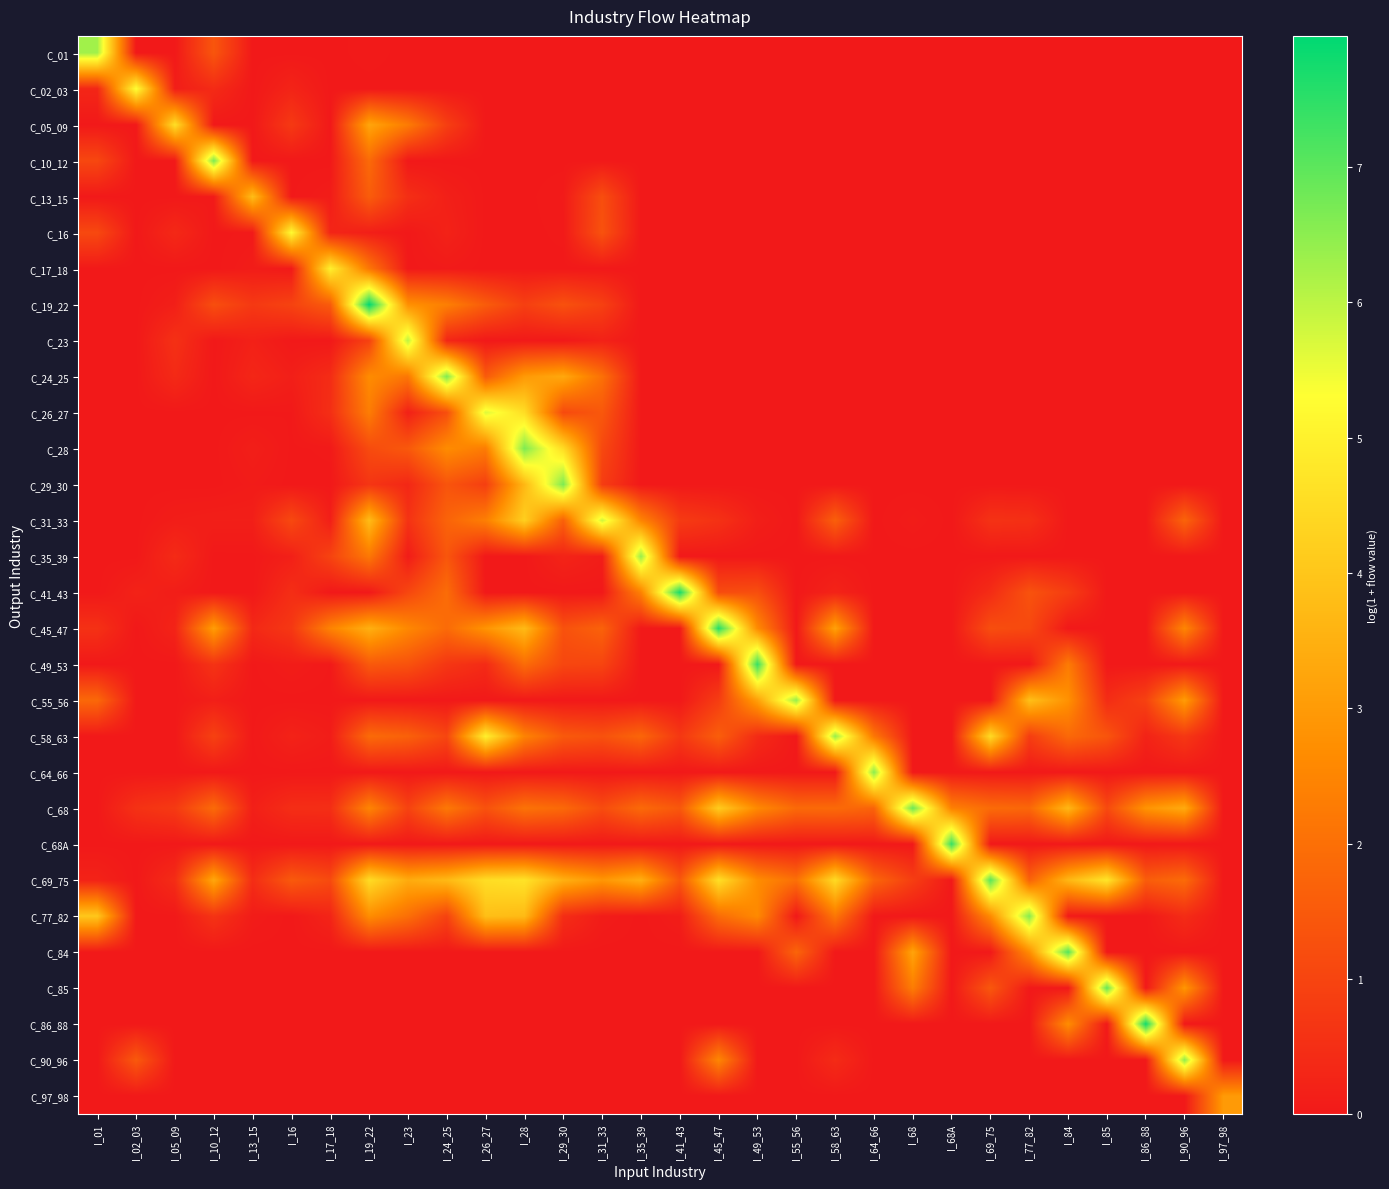

Reading right to left, transcribe all the data shown in this chart.

C_01: I_97_98=0.0	I_90_96=0.0	I_86_88=0.0	I_85=0.0	I_84=0.0	I_77_82=0.0	I_69_75=0.0	I_68A=0.0	I_68=0.0	I_64_66=0.0	I_58_63=0.0	I_55_56=0.0	I_49_53=0.0	I_45_47=0.0	I_41_43=0.0	I_35_39=0.0	I_31_33=0.0	I_29_30=0.0	I_28=0.0	I_26_27=0.0	I_24_25=0.0	I_23=0.0	I_19_22=0.0	I_17_18=0.0	I_16=0.0	I_13_15=0.0	I_10_12=1.4	I_05_09=0.0	I_02_03=0.0	I_01=6.3
C_02_03: I_97_98=0.0	I_90_96=0.0	I_86_88=0.0	I_85=0.0	I_84=0.0	I_77_82=0.0	I_69_75=0.0	I_68A=0.0	I_68=0.0	I_64_66=0.0	I_58_63=0.0	I_55_56=0.0	I_49_53=0.0	I_45_47=0.0	I_41_43=0.0	I_35_39=0.0	I_31_33=0.0	I_29_30=0.0	I_28=0.0	I_26_27=0.0	I_24_25=0.0	I_23=0.0	I_19_22=0.0	I_17_18=0.0	I_16=0.3	I_13_15=0.0	I_10_12=0.4	I_05_09=0.1	I_02_03=5.3	I_01=0.3
C_05_09: I_97_98=0.0	I_90_96=0.0	I_86_88=0.0	I_85=0.0	I_84=0.0	I_77_82=0.0	I_69_75=0.0	I_68A=0.0	I_68=0.0	I_64_66=0.0	I_58_63=0.0	I_55_56=0.0	I_49_53=0.0	I_45_47=0.0	I_41_43=0.0	I_35_39=0.0	I_31_33=0.0	I_29_30=0.0	I_28=0.0	I_26_27=0.0	I_24_25=0.9	I_23=2.3	I_19_22=3.2	I_17_18=0.0	I_16=0.7	I_13_15=0.0	I_10_12=0.0	I_05_09=4.6	I_02_03=0.0	I_01=0.0
C_10_12: I_97_98=0.0	I_90_96=0.0	I_86_88=0.0	I_85=0.0	I_84=0.0	I_77_82=0.0	I_69_75=0.0	I_68A=0.0	I_68=0.0	I_64_66=0.0	I_58_63=0.0	I_55_56=0.0	I_49_53=0.0	I_45_47=0.0	I_41_43=0.0	I_35_39=0.0	I_31_33=0.0	I_29_30=0.0	I_28=0.0	I_26_27=0.0	I_24_25=0.0	I_23=0.0	I_19_22=1.9	I_17_18=0.0	I_16=0.0	I_13_15=0.0	I_10_12=6.7	I_05_09=0.0	I_02_03=0.0	I_01=1.1
C_13_15: I_97_98=0.0	I_90_96=0.0	I_86_88=0.0	I_85=0.0	I_84=0.0	I_77_82=0.0	I_69_75=0.0	I_68A=0.0	I_68=0.0	I_64_66=0.0	I_58_63=0.0	I_55_56=0.0	I_49_53=0.0	I_45_47=0.0	I_41_43=0.0	I_35_39=0.0	I_31_33=1.2	I_29_30=0.1	I_28=0.0	I_26_27=0.0	I_24_25=0.2	I_23=0.5	I_19_22=1.6	I_17_18=0.1	I_16=0.0	I_13_15=3.8	I_10_12=0.0	I_05_09=0.0	I_02_03=0.0	I_01=0.0
C_16: I_97_98=0.0	I_90_96=0.0	I_86_88=0.0	I_85=0.0	I_84=0.0	I_77_82=0.0	I_69_75=0.0	I_68A=0.0	I_68=0.0	I_64_66=0.0	I_58_63=0.0	I_55_56=0.0	I_49_53=0.0	I_45_47=0.0	I_41_43=0.0	I_35_39=0.0	I_31_33=1.3	I_29_30=0.0	I_28=0.0	I_26_27=0.0	I_24_25=0.2	I_23=0.0	I_19_22=0.1	I_17_18=0.3	I_16=5.2	I_13_15=0.0	I_10_12=0.0	I_05_09=0.4	I_02_03=0.0	I_01=1.1
C_17_18: I_97_98=0.0	I_90_96=0.0	I_86_88=0.0	I_85=0.0	I_84=0.0	I_77_82=0.0	I_69_75=0.0	I_68A=0.0	I_68=0.0	I_64_66=0.0	I_58_63=0.0	I_55_56=0.0	I_49_53=0.0	I_45_47=0.0	I_41_43=0.0	I_35_39=0.0	I_31_33=0.0	I_29_30=0.0	I_28=0.0	I_26_27=0.0	I_24_25=0.0	I_23=0.0	I_19_22=2.2	I_17_18=5.0	I_16=0.0	I_13_15=0.1	I_10_12=0.0	I_05_09=0.0	I_02_03=0.0	I_01=0.0
C_19_22: I_97_98=0.0	I_90_96=0.0	I_86_88=0.0	I_85=0.0	I_84=0.0	I_77_82=0.0	I_69_75=0.0	I_68A=0.0	I_68=0.0	I_64_66=0.0	I_58_63=0.0	I_55_56=0.0	I_49_53=0.0	I_45_47=0.0	I_41_43=0.0	I_35_39=0.0	I_31_33=0.9	I_29_30=1.3	I_28=0.9	I_26_27=1.5	I_24_25=2.4	I_23=2.8	I_19_22=8.0	I_17_18=1.5	I_16=1.0	I_13_15=0.7	I_10_12=1.2	I_05_09=0.1	I_02_03=0.0	I_01=0.0
C_23: I_97_98=0.0	I_90_96=0.0	I_86_88=0.0	I_85=0.0	I_84=0.0	I_77_82=0.0	I_69_75=0.0	I_68A=0.0	I_68=0.0	I_64_66=0.0	I_58_63=0.0	I_55_56=0.0	I_49_53=0.0	I_45_47=0.0	I_41_43=0.0	I_35_39=0.0	I_31_33=0.2	I_29_30=0.0	I_28=0.0	I_26_27=0.0	I_24_25=0.3	I_23=6.0	I_19_22=0.9	I_17_18=0.0	I_16=0.0	I_13_15=0.2	I_10_12=0.0	I_05_09=0.5	I_02_03=0.0	I_01=0.0
C_24_25: I_97_98=0.0	I_90_96=0.0	I_86_88=0.0	I_85=0.0	I_84=0.0	I_77_82=0.0	I_69_75=0.0	I_68A=0.0	I_68=0.0	I_64_66=0.0	I_58_63=0.0	I_55_56=0.0	I_49_53=0.0	I_45_47=0.0	I_41_43=0.0	I_35_39=0.0	I_31_33=2.0	I_29_30=3.3	I_28=3.0	I_26_27=1.5	I_24_25=6.6	I_23=2.2	I_19_22=2.7	I_17_18=0.4	I_16=0.1	I_13_15=0.3	I_10_12=0.0	I_05_09=0.4	I_02_03=0.0	I_01=0.0
C_26_27: I_97_98=0.0	I_90_96=0.0	I_86_88=0.0	I_85=0.0	I_84=0.0	I_77_82=0.0	I_69_75=0.0	I_68A=0.0	I_68=0.0	I_64_66=0.0	I_58_63=0.0	I_55_56=0.0	I_49_53=0.0	I_45_47=0.0	I_41_43=0.0	I_35_39=0.0	I_31_33=1.4	I_29_30=1.1	I_28=4.5	I_26_27=5.7	I_24_25=1.2	I_23=0.2	I_19_22=2.3	I_17_18=0.5	I_16=0.0	I_13_15=0.0	I_10_12=0.0	I_05_09=0.0	I_02_03=0.0	I_01=0.0
C_28: I_97_98=0.0	I_90_96=0.0	I_86_88=0.0	I_85=0.0	I_84=0.0	I_77_82=0.0	I_69_75=0.0	I_68A=0.0	I_68=0.0	I_64_66=0.0	I_58_63=0.0	I_55_56=0.0	I_49_53=0.0	I_45_47=0.0	I_41_43=0.0	I_35_39=0.0	I_31_33=1.1	I_29_30=4.5	I_28=6.7	I_26_27=2.3	I_24_25=2.7	I_23=1.5	I_19_22=1.2	I_17_18=0.0	I_16=0.0	I_13_15=0.1	I_10_12=0.0	I_05_09=0.0	I_02_03=0.0	I_01=0.0
C_29_30: I_97_98=0.0	I_90_96=0.0	I_86_88=0.0	I_85=0.0	I_84=0.0	I_77_82=0.0	I_69_75=0.0	I_68A=0.0	I_68=0.0	I_64_66=0.0	I_58_63=0.0	I_55_56=0.0	I_49_53=0.0	I_45_47=0.0	I_41_43=0.0	I_35_39=0.0	I_31_33=0.8	I_29_30=6.7	I_28=3.7	I_26_27=0.9	I_24_25=1.4	I_23=0.3	I_19_22=0.7	I_17_18=0.0	I_16=0.0	I_13_15=0.1	I_10_12=0.0	I_05_09=0.0	I_02_03=0.0	I_01=0.0
C_31_33: I_97_98=0.0	I_90_96=1.7	I_86_88=0.0	I_85=0.0	I_84=0.0	I_77_82=0.5	I_69_75=0.6	I_68A=0.0	I_68=0.1	I_64_66=0.0	I_58_63=1.6	I_55_56=0.0	I_49_53=0.1	I_45_47=0.6	I_41_43=0.8	I_35_39=2.5	I_31_33=5.8	I_29_30=1.6	I_28=4.2	I_26_27=2.4	I_24_25=1.7	I_23=0.6	I_19_22=3.8	I_17_18=0.1	I_16=1.1	I_13_15=0.1	I_10_12=0.1	I_05_09=0.1	I_02_03=0.0	I_01=0.0
C_35_39: I_97_98=0.0	I_90_96=0.0	I_86_88=0.0	I_85=0.0	I_84=0.0	I_77_82=0.0	I_69_75=0.0	I_68A=0.0	I_68=0.0	I_64_66=0.0	I_58_63=0.0	I_55_56=0.0	I_49_53=0.0	I_45_47=0.0	I_41_43=0.0	I_35_39=6.4	I_31_33=0.1	I_29_30=0.3	I_28=0.0	I_26_27=0.0	I_24_25=1.4	I_23=0.1	I_19_22=2.2	I_17_18=1.0	I_16=0.2	I_13_15=0.0	I_10_12=0.0	I_05_09=0.4	I_02_03=0.0	I_01=0.0
C_41_43: I_97_98=0.0	I_90_96=0.0	I_86_88=0.0	I_85=0.0	I_84=0.8	I_77_82=1.3	I_69_75=0.4	I_68A=0.0	I_68=0.0	I_64_66=0.0	I_58_63=0.2	I_55_56=0.0	I_49_53=1.2	I_45_47=1.2	I_41_43=7.7	I_35_39=2.4	I_31_33=0.0	I_29_30=0.0	I_28=0.0	I_26_27=0.0	I_24_25=1.9	I_23=1.1	I_19_22=0.0	I_17_18=0.0	I_16=0.5	I_13_15=0.0	I_10_12=0.0	I_05_09=0.1	I_02_03=0.2	I_01=0.0
C_45_47: I_97_98=0.0	I_90_96=2.5	I_86_88=0.0	I_85=0.0	I_84=0.0	I_77_82=1.1	I_69_75=1.2	I_68A=0.0	I_68=0.0	I_64_66=0.0	I_58_63=3.2	I_55_56=0.0	I_49_53=2.6	I_45_47=7.6	I_41_43=0.0	I_35_39=0.0	I_31_33=1.7	I_29_30=1.3	I_28=3.7	I_26_27=2.8	I_24_25=1.9	I_23=2.6	I_19_22=3.5	I_17_18=2.4	I_16=0.7	I_13_15=0.4	I_10_12=3.1	I_05_09=0.3	I_02_03=0.0	I_01=0.6
C_49_53: I_97_98=0.0	I_90_96=0.0	I_86_88=0.0	I_85=0.0	I_84=2.3	I_77_82=0.0	I_69_75=0.0	I_68A=0.0	I_68=0.0	I_64_66=0.0	I_58_63=0.0	I_55_56=0.0	I_49_53=7.4	I_45_47=0.0	I_41_43=0.0	I_35_39=0.0	I_31_33=1.0	I_29_30=1.1	I_28=1.9	I_26_27=0.4	I_24_25=0.7	I_23=1.3	I_19_22=1.5	I_17_18=0.0	I_16=0.1	I_13_15=0.0	I_10_12=0.6	I_05_09=0.0	I_02_03=0.0	I_01=0.0
C_55_56: I_97_98=0.0	I_90_96=3.0	I_86_88=0.9	I_85=0.4	I_84=2.8	I_77_82=3.9	I_69_75=0.0	I_68A=0.0	I_68=0.0	I_64_66=0.0	I_58_63=0.0	I_55_56=6.4	I_49_53=3.1	I_45_47=0.8	I_41_43=0.0	I_35_39=0.0	I_31_33=0.0	I_29_30=0.0	I_28=0.0	I_26_27=0.0	I_24_25=0.0	I_23=0.0	I_19_22=0.0	I_17_18=0.0	I_16=0.0	I_13_15=0.0	I_10_12=0.1	I_05_09=0.0	I_02_03=0.0	I_01=1.8
C_58_63: I_97_98=0.0	I_90_96=0.7	I_86_88=0.2	I_85=1.4	I_84=1.8	I_77_82=0.8	I_69_75=4.5	I_68A=0.0	I_68=0.0	I_64_66=2.2	I_58_63=6.4	I_55_56=0.0	I_49_53=0.4	I_45_47=1.6	I_41_43=0.7	I_35_39=1.8	I_31_33=1.3	I_29_30=1.5	I_28=2.5	I_26_27=5.0	I_24_25=1.0	I_23=1.7	I_19_22=1.9	I_17_18=0.1	I_16=0.2	I_13_15=0.0	I_10_12=0.9	I_05_09=0.0	I_02_03=0.0	I_01=0.0
C_64_66: I_97_98=0.0	I_90_96=0.0	I_86_88=0.0	I_85=0.0	I_84=0.0	I_77_82=0.0	I_69_75=0.0	I_68A=0.0	I_68=0.0	I_64_66=6.5	I_58_63=0.0	I_55_56=0.0	I_49_53=0.0	I_45_47=0.0	I_41_43=0.0	I_35_39=0.0	I_31_33=0.0	I_29_30=0.0	I_28=0.0	I_26_27=0.0	I_24_25=0.0	I_23=0.0	I_19_22=0.0	I_17_18=0.0	I_16=0.0	I_13_15=0.0	I_10_12=0.0	I_05_09=0.0	I_02_03=0.0	I_01=0.0
C_68: I_97_98=0.0	I_90_96=3.4	I_86_88=2.8	I_85=1.1	I_84=3.7	I_77_82=1.8	I_69_75=1.9	I_68A=2.4	I_68=6.9	I_64_66=1.7	I_58_63=1.9	I_55_56=1.9	I_49_53=2.6	I_45_47=4.1	I_41_43=1.4	I_35_39=1.9	I_31_33=1.2	I_29_30=1.9	I_28=2.1	I_26_27=1.3	I_24_25=2.2	I_23=1.0	I_19_22=2.5	I_17_18=0.5	I_16=0.5	I_13_15=0.2	I_10_12=1.9	I_05_09=0.8	I_02_03=0.6	I_01=0.0
C_68A: I_97_98=0.0	I_90_96=0.0	I_86_88=0.0	I_85=0.0	I_84=0.0	I_77_82=0.0	I_69_75=0.0	I_68A=7.4	I_68=0.0	I_64_66=0.0	I_58_63=0.0	I_55_56=0.0	I_49_53=0.0	I_45_47=0.0	I_41_43=0.0	I_35_39=0.0	I_31_33=0.0	I_29_30=0.0	I_28=0.0	I_26_27=0.0	I_24_25=0.0	I_23=0.0	I_19_22=0.0	I_17_18=0.0	I_16=0.0	I_13_15=0.0	I_10_12=0.0	I_05_09=0.0	I_02_03=0.0	I_01=0.0
C_69_75: I_97_98=0.0	I_90_96=1.9	I_86_88=1.6	I_85=4.7	I_84=3.6	I_77_82=1.7	I_69_75=7.0	I_68A=0.0	I_68=0.9	I_64_66=1.8	I_58_63=4.5	I_55_56=2.0	I_49_53=2.7	I_45_47=4.6	I_41_43=1.4	I_35_39=3.5	I_31_33=2.9	I_29_30=3.5	I_28=4.7	I_26_27=4.5	I_24_25=3.7	I_23=3.4	I_19_22=4.5	I_17_18=1.1	I_16=1.5	I_13_15=0.4	I_10_12=3.3	I_05_09=0.5	I_02_03=0.0	I_01=0.2
C_77_82: I_97_98=0.0	I_90_96=0.4	I_86_88=0.0	I_85=0.0	I_84=0.0	I_77_82=6.6	I_69_75=2.6	I_68A=0.0	I_68=0.0	I_64_66=0.0	I_58_63=2.2	I_55_56=0.0	I_49_53=2.6	I_45_47=1.9	I_41_43=0.1	I_35_39=0.0	I_31_33=0.1	I_29_30=0.5	I_28=3.7	I_26_27=3.8	I_24_25=1.0	I_23=2.0	I_19_22=2.7	I_17_18=0.3	I_16=0.0	I_13_15=0.1	I_10_12=0.6	I_05_09=0.0	I_02_03=0.0	I_01=4.0
C_84: I_97_98=0.0	I_90_96=0.0	I_86_88=0.0	I_85=0.0	I_84=7.1	I_77_82=2.7	I_69_75=0.0	I_68A=0.0	I_68=3.2	I_64_66=0.0	I_58_63=0.0	I_55_56=1.8	I_49_53=0.0	I_45_47=0.0	I_41_43=0.0	I_35_39=0.0	I_31_33=0.0	I_29_30=0.0	I_28=0.0	I_26_27=0.0	I_24_25=0.0	I_23=0.0	I_19_22=0.0	I_17_18=0.0	I_16=0.0	I_13_15=0.0	I_10_12=0.0	I_05_09=0.0	I_02_03=0.0	I_01=0.0
C_85: I_97_98=0.0	I_90_96=2.9	I_86_88=0.0	I_85=6.9	I_84=0.0	I_77_82=0.0	I_69_75=1.4	I_68A=0.0	I_68=2.3	I_64_66=0.0	I_58_63=0.0	I_55_56=0.0	I_49_53=0.0	I_45_47=0.0	I_41_43=0.0	I_35_39=0.0	I_31_33=0.0	I_29_30=0.0	I_28=0.0	I_26_27=0.0	I_24_25=0.0	I_23=0.0	I_19_22=0.0	I_17_18=0.0	I_16=0.0	I_13_15=0.0	I_10_12=0.0	I_05_09=0.0	I_02_03=0.0	I_01=0.0
C_86_88: I_97_98=0.0	I_90_96=0.0	I_86_88=7.8	I_85=0.0	I_84=2.7	I_77_82=0.0	I_69_75=0.0	I_68A=0.0	I_68=0.0	I_64_66=0.0	I_58_63=0.0	I_55_56=0.0	I_49_53=0.0	I_45_47=0.0	I_41_43=0.0	I_35_39=0.0	I_31_33=0.0	I_29_30=0.0	I_28=0.0	I_26_27=0.0	I_24_25=0.0	I_23=0.0	I_19_22=0.0	I_17_18=0.0	I_16=0.0	I_13_15=0.0	I_10_12=0.0	I_05_09=0.0	I_02_03=0.0	I_01=0.0
C_90_96: I_97_98=0.0	I_90_96=6.5	I_86_88=0.0	I_85=0.0	I_84=0.0	I_77_82=0.0	I_69_75=0.0	I_68A=0.0	I_68=0.0	I_64_66=0.0	I_58_63=0.4	I_55_56=0.0	I_49_53=0.0	I_45_47=2.5	I_41_43=0.0	I_35_39=0.0	I_31_33=0.0	I_29_30=0.0	I_28=0.0	I_26_27=0.0	I_24_25=0.0	I_23=0.0	I_19_22=0.0	I_17_18=0.0	I_16=0.0	I_13_15=0.0	I_10_12=0.0	I_05_09=0.0	I_02_03=1.5	I_01=0.0
C_97_98: I_97_98=3.0	I_90_96=0.0	I_86_88=0.0	I_85=0.0	I_84=0.0	I_77_82=0.0	I_69_75=0.0	I_68A=0.0	I_68=0.0	I_64_66=0.0	I_58_63=0.0	I_55_56=0.0	I_49_53=0.0	I_45_47=0.0	I_41_43=0.0	I_35_39=0.0	I_31_33=0.0	I_29_30=0.0	I_28=0.0	I_26_27=0.0	I_24_25=0.0	I_23=0.0	I_19_22=0.0	I_17_18=0.0	I_16=0.0	I_13_15=0.0	I_10_12=0.0	I_05_09=0.0	I_02_03=0.0	I_01=0.0